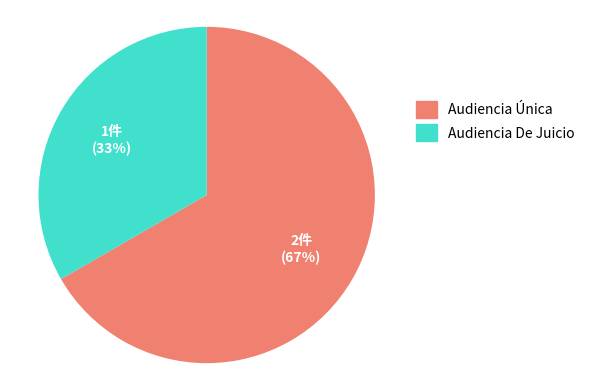

Which category accounts for the majority?

Audiencia Única